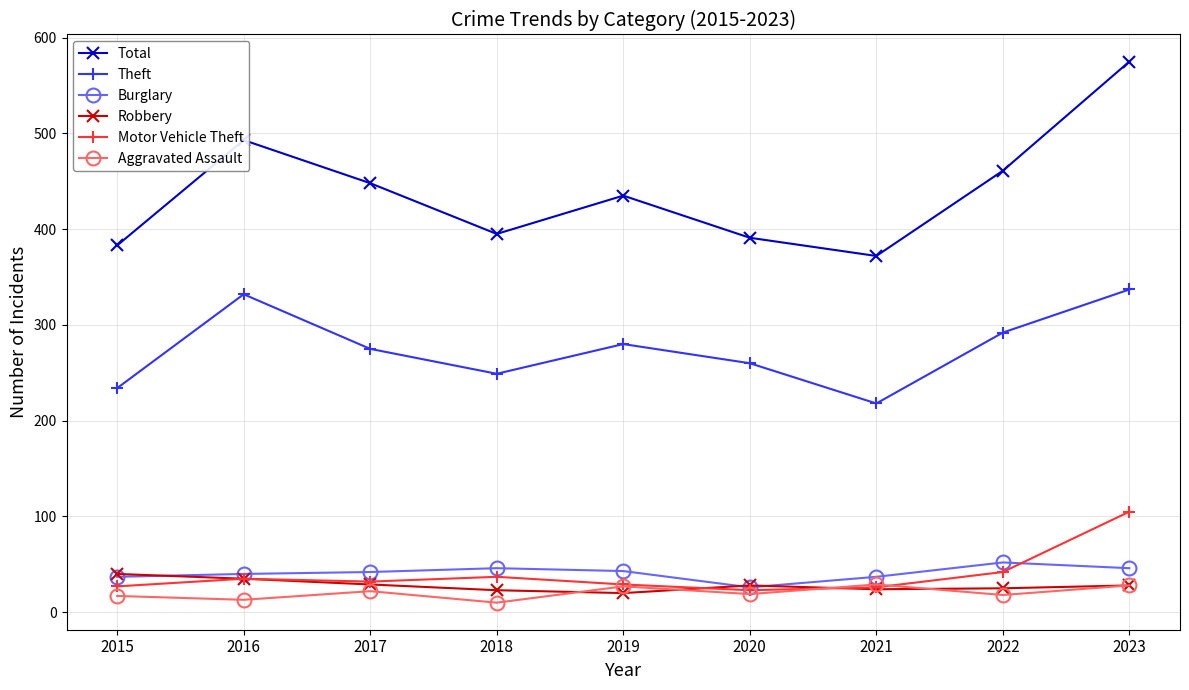

What is the value of the Robbery point at the 3rd from the left?

29